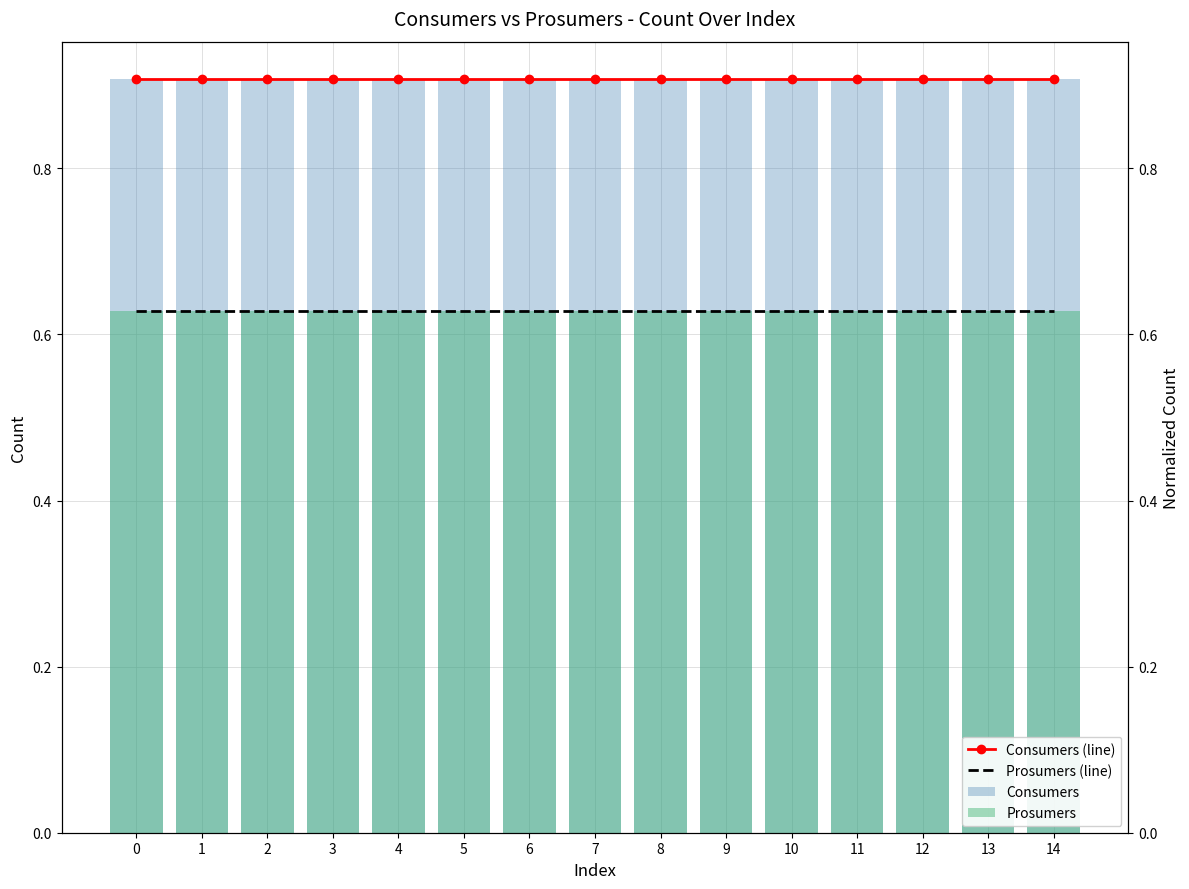

Which series has the largest range (max minus min)?

Consumers (line)